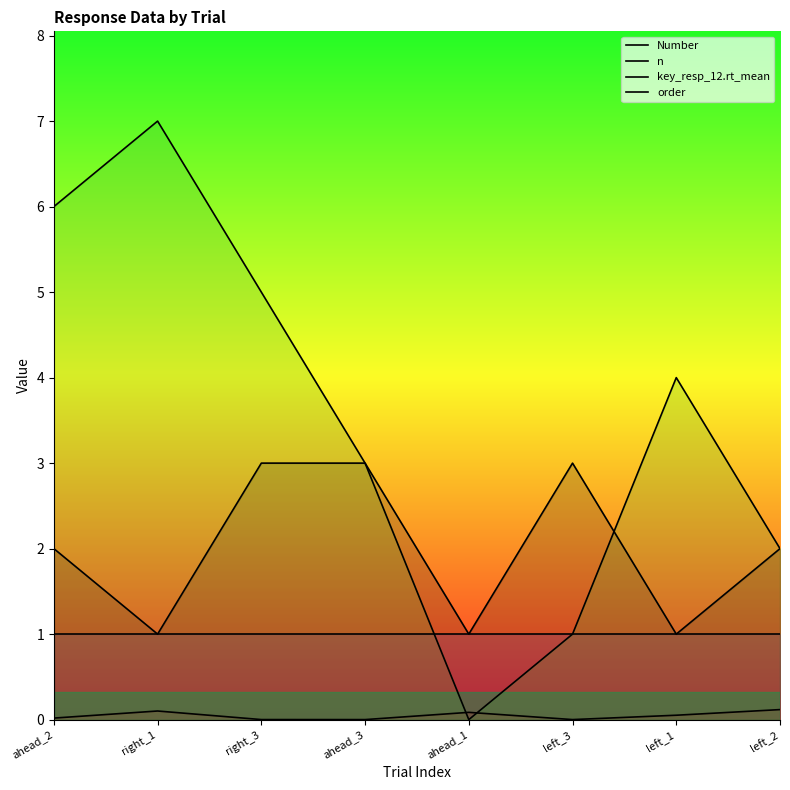

What is the difference between the second highest and minimum values in the order series?

6.0